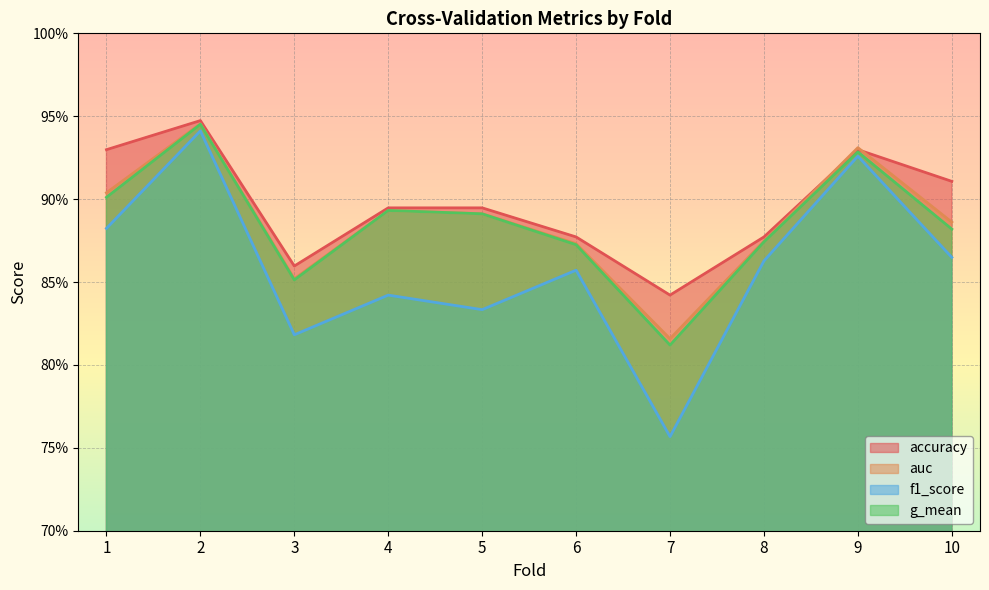

List the series in order of their peak value, highest first.

accuracy, auc, g_mean, f1_score